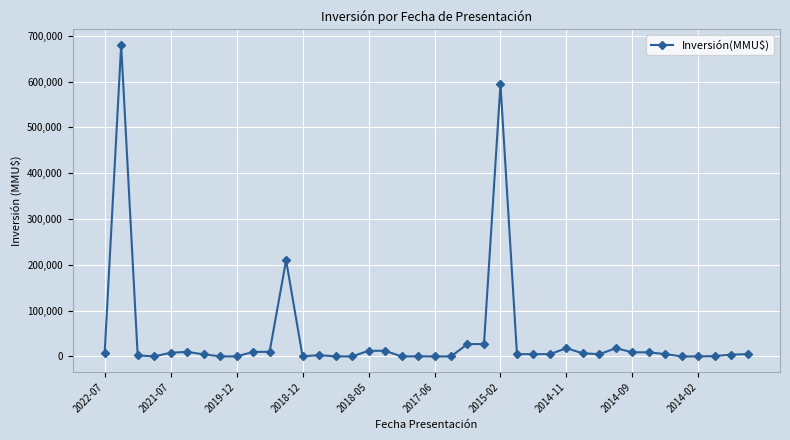

What is the sum of all values?

1714915